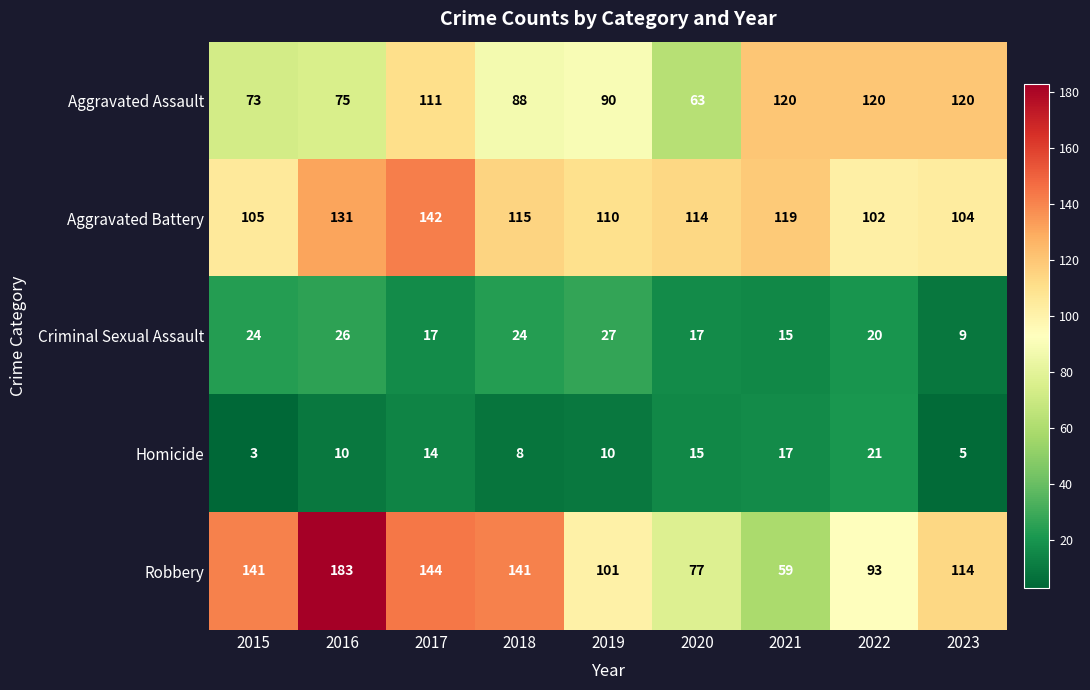

Between 2020 and 2023, which series saw the biggest shift?

Aggravated Assault